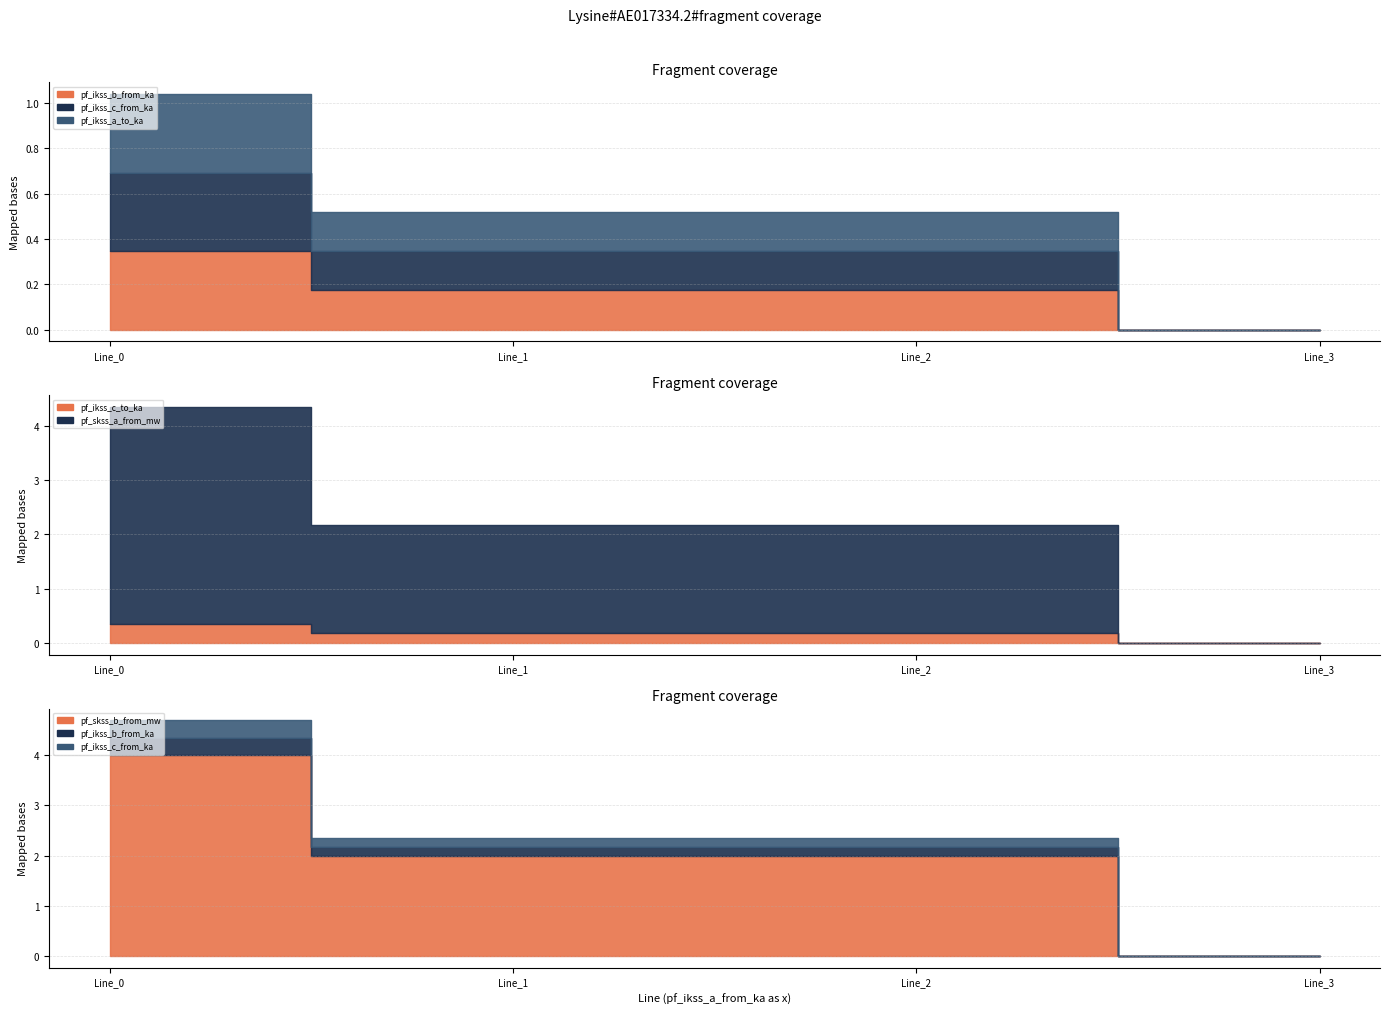

What value does the pf_ikss_b_from_ka series have at Line_0?

0.3